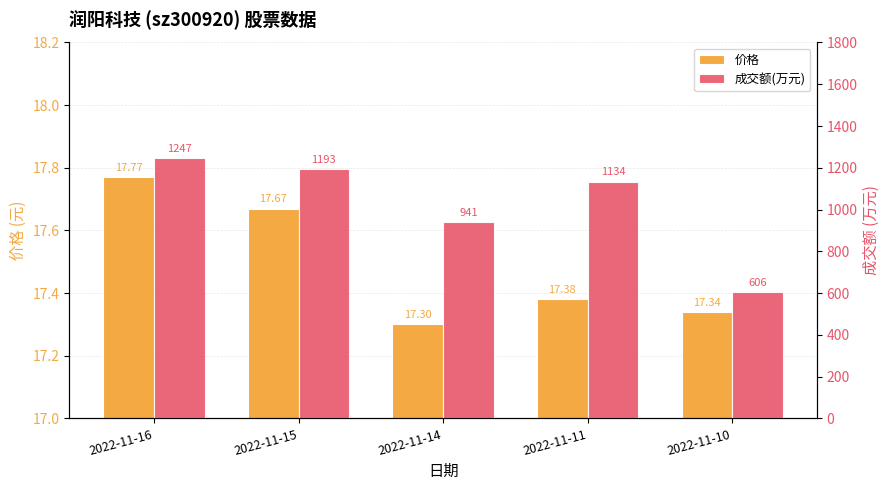

Reading right to left, list all the values displayed in this chart.

价格: 2022-11-10=17.3	2022-11-11=17.4	2022-11-14=17.3	2022-11-15=17.7	2022-11-16=17.8
成交额(万元): 2022-11-10=606.0	2022-11-11=1134.0	2022-11-14=941.0	2022-11-15=1193.0	2022-11-16=1247.0